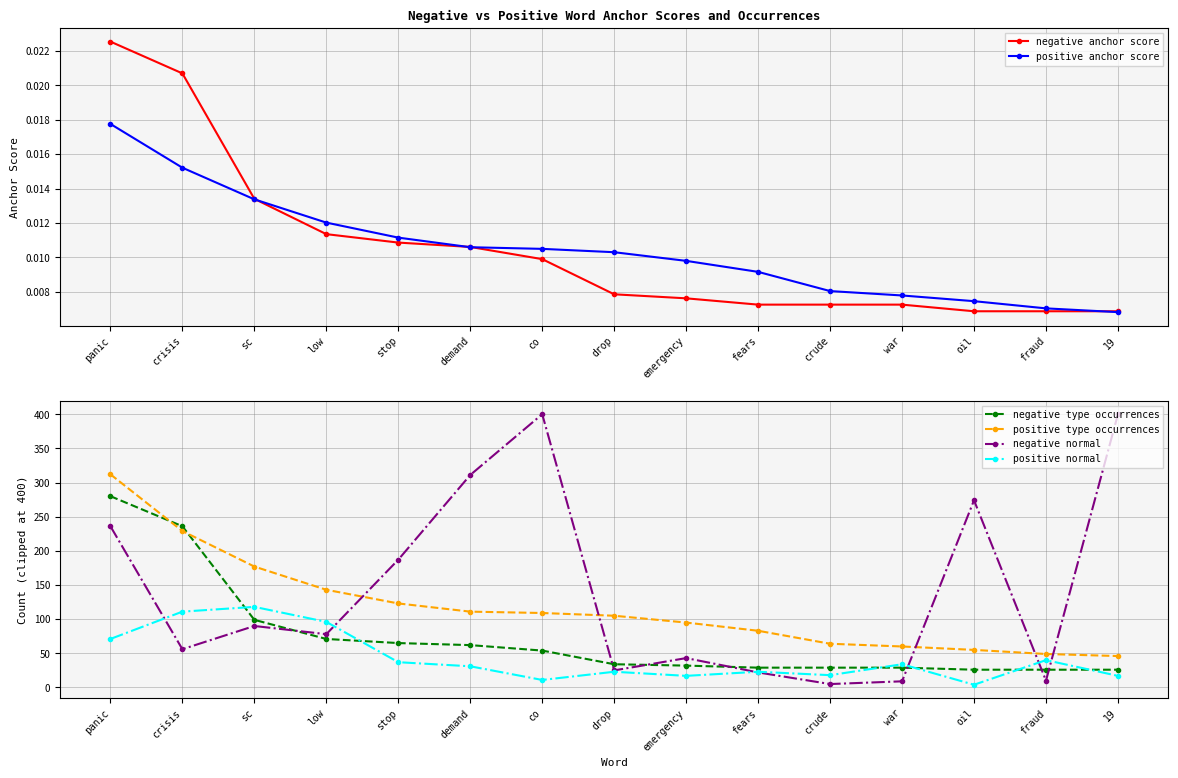

Is it true that negative normal equals 56.0 at crisis?

True